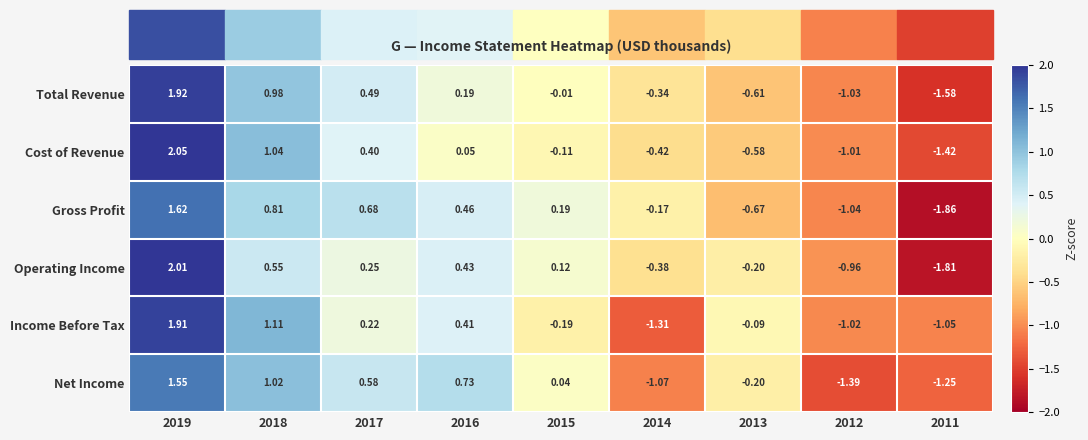

At 2017, list the series in order from largest to smallest.

Gross Profit, Net Income, Total Revenue, Cost of Revenue, Operating Income, Income Before Tax